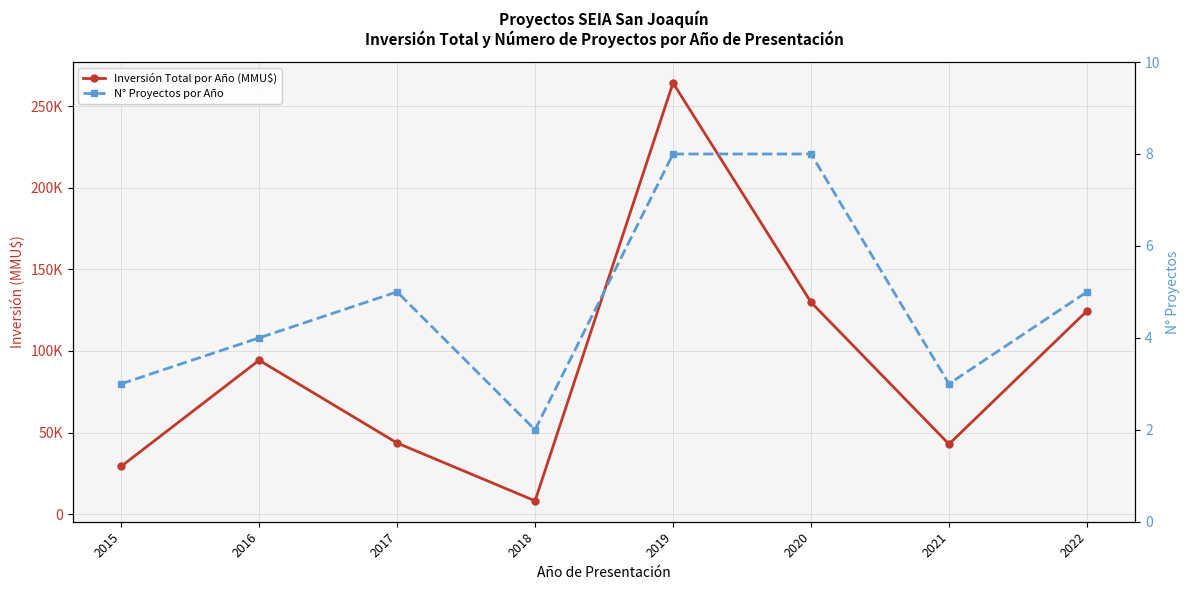

List the labels in order of N° Proyectos por Año value, smallest first.

2018, 2015, 2021, 2016, 2017, 2022, 2019, 2020